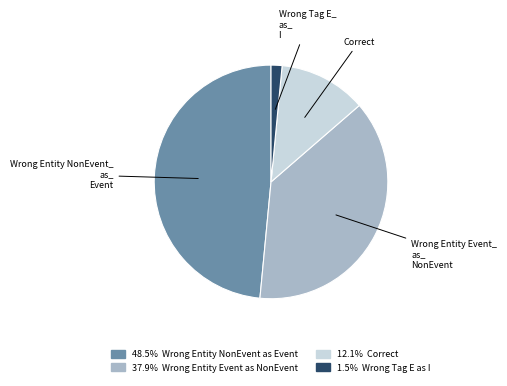

Does any single category account for the majority?

No